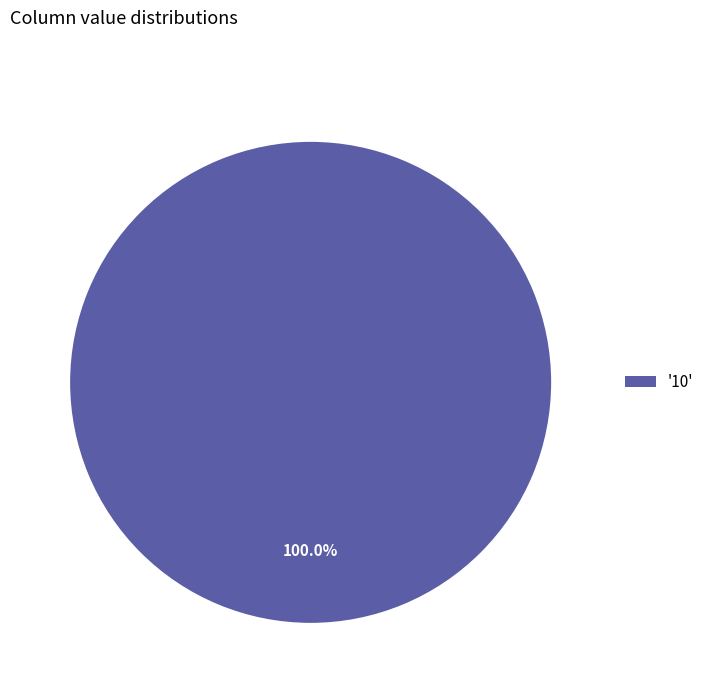

Count the number of slices in the pie.

1